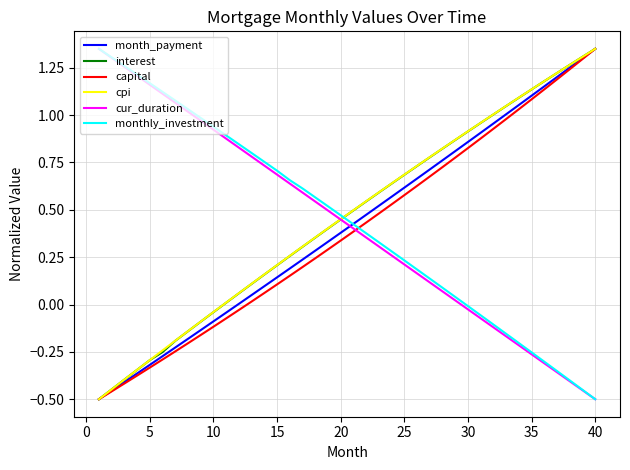

What are all the series names shown in the legend?

month_payment, interest, capital, cpi, cur_duration, monthly_investment